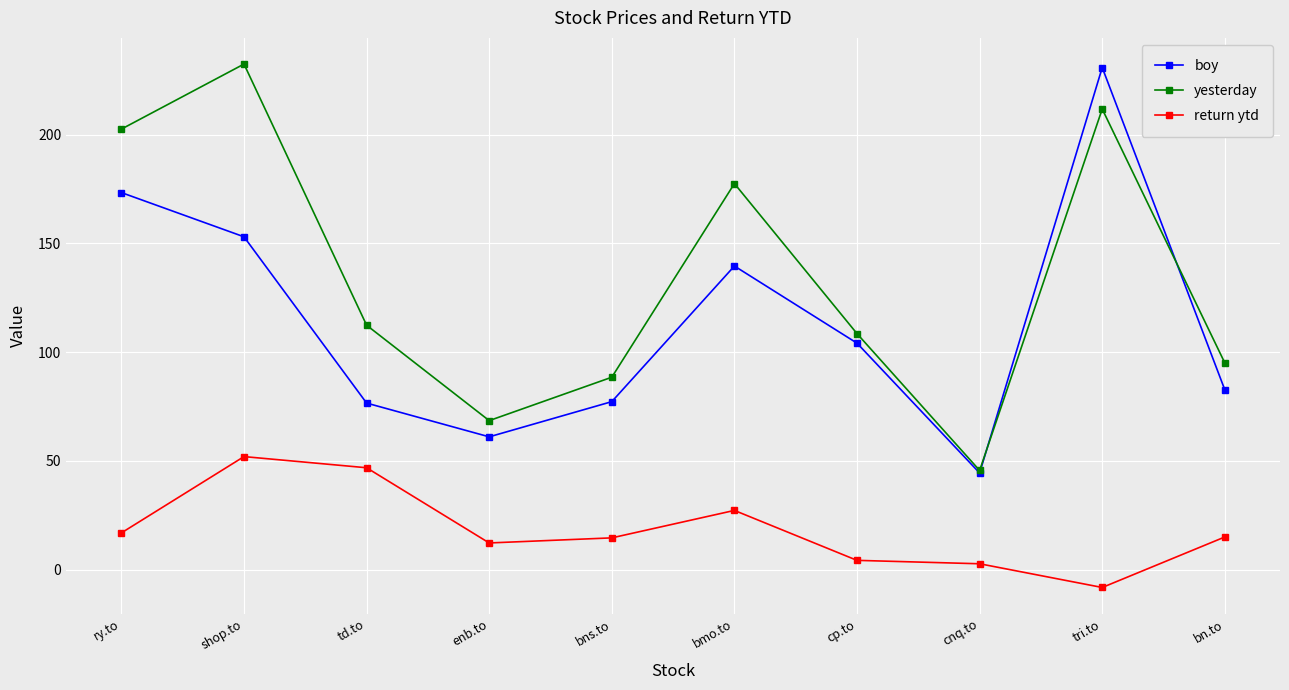

Between shop.to and bmo.to, which series saw the biggest shift?

yesterday